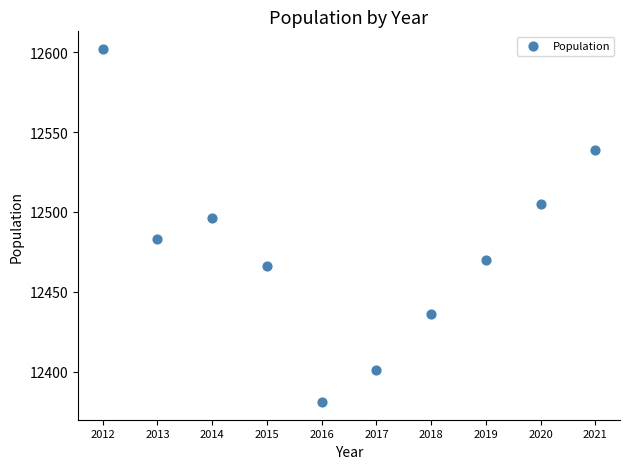

What Y value in the scatter plot is closest to 12491?

12496